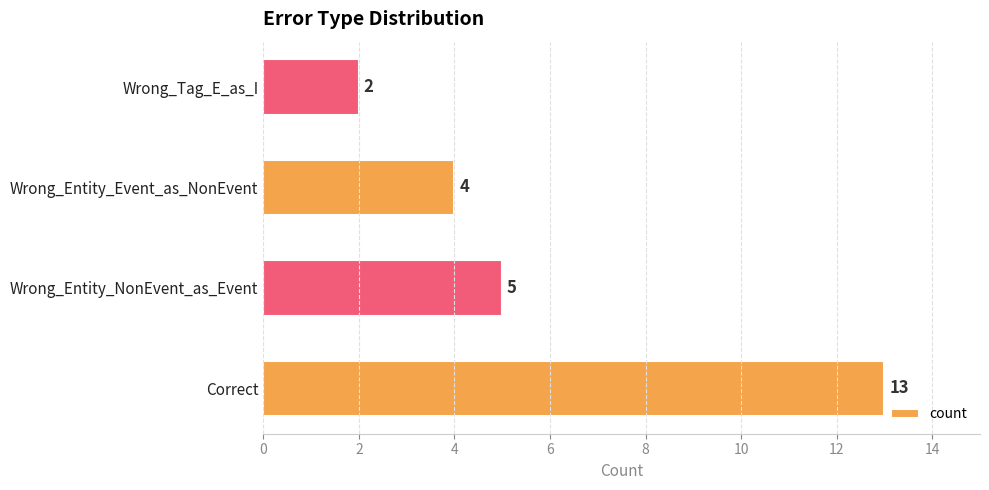

How many data points are less than 5?

2